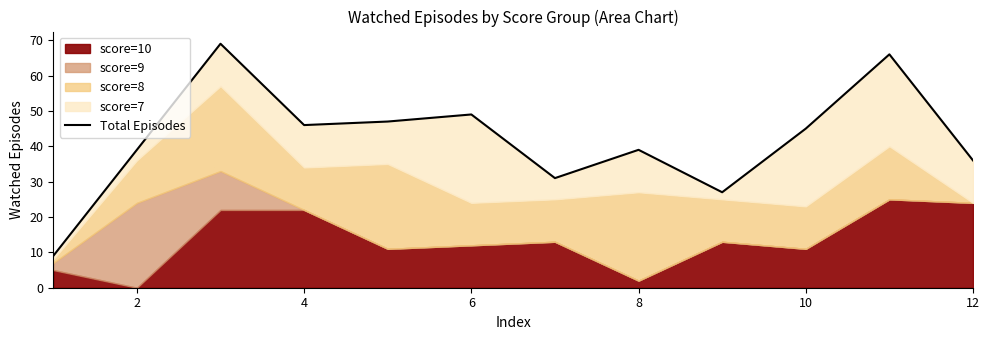

True or false: the data has more than 1 interior local peaks.

True